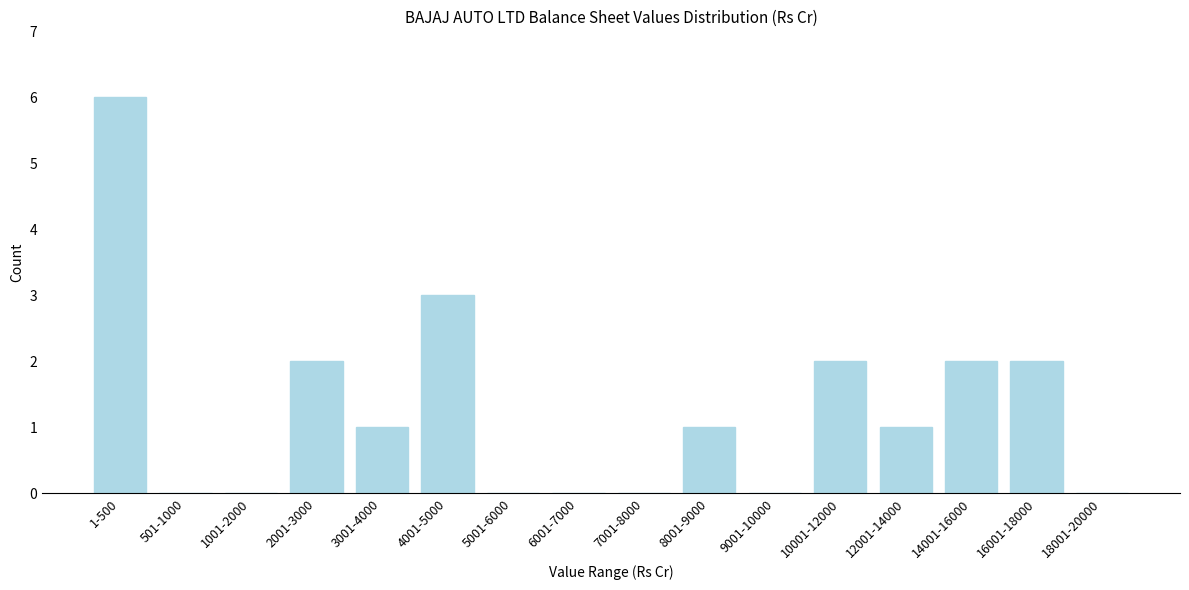

Reading left to right, transcribe all the data shown in this chart.

1-500=6	501-1000=0	1001-2000=0	2001-3000=2	3001-4000=1	4001-5000=3	5001-6000=0	6001-7000=0	7001-8000=0	8001-9000=1	9001-10000=0	10001-12000=2	12001-14000=1	14001-16000=2	16001-18000=2	18001-20000=0